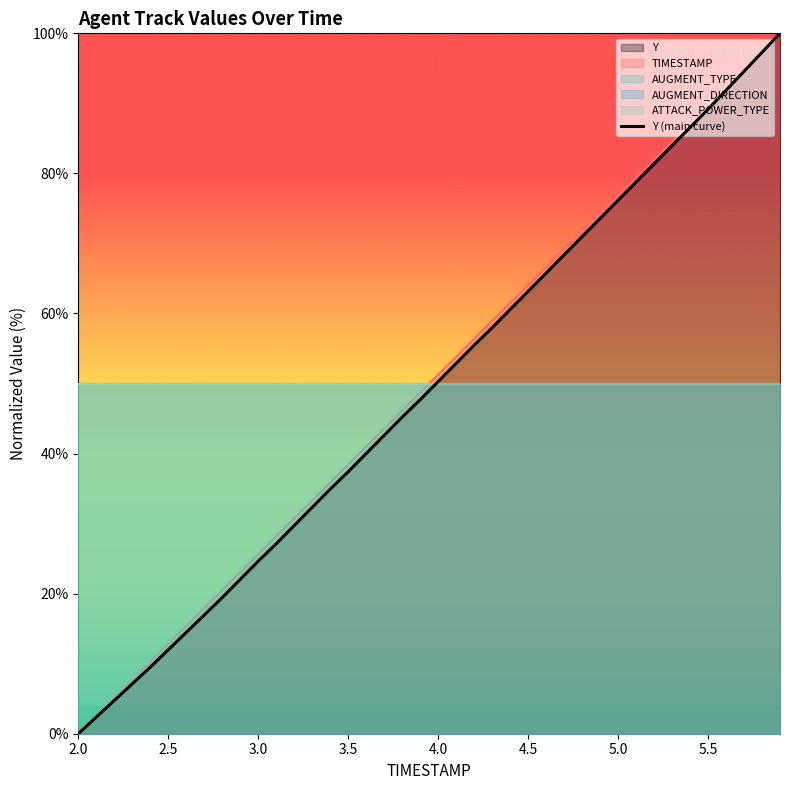

Reading left to right, what are all the values shown in this chart?

0.0	2.4	4.7	7.1	9.5	12.0	14.5	16.9	19.4	22.0	24.6	27.1	29.7	32.3	34.9	37.4	40.0	42.6	45.2	47.7	50.3	52.9	55.5	58.0	60.6	63.2	65.8	68.4	71.0	73.6	76.2	78.8	81.4	84.0	86.6	89.2	91.9	94.6	97.3	100.0